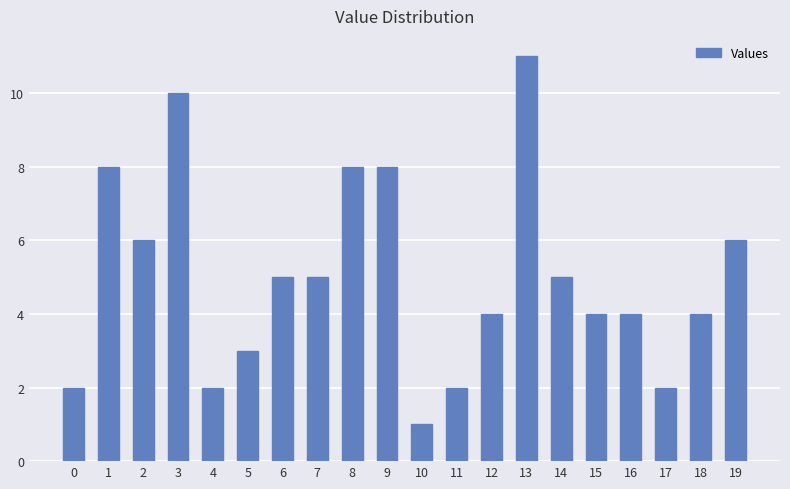

Reading left to right, what are all the values shown in this chart?

2	8	6	10	2	3	5	5	8	8	1	2	4	11	5	4	4	2	4	6